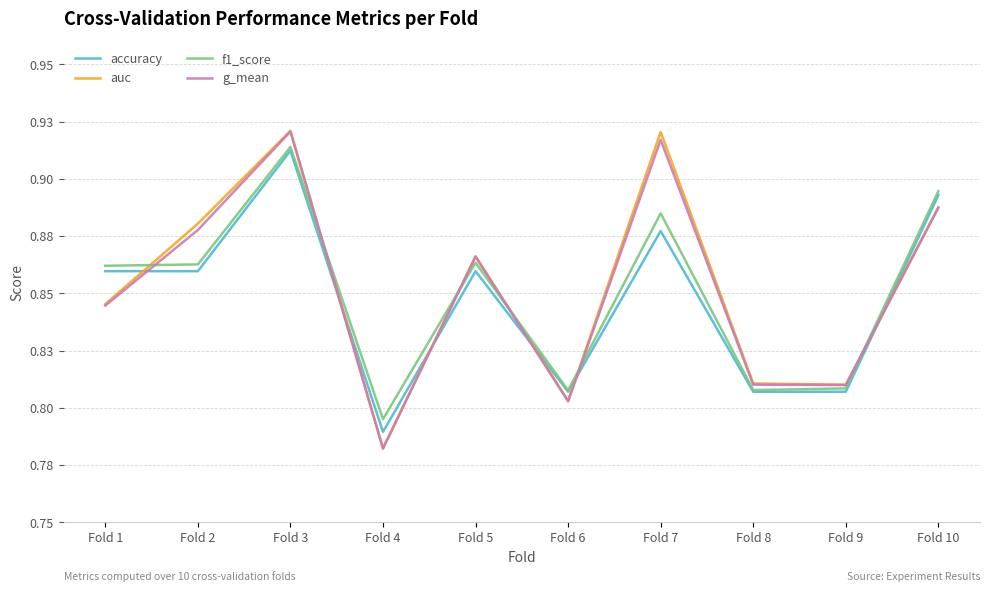

Which series has the largest range (max minus min)?

auc